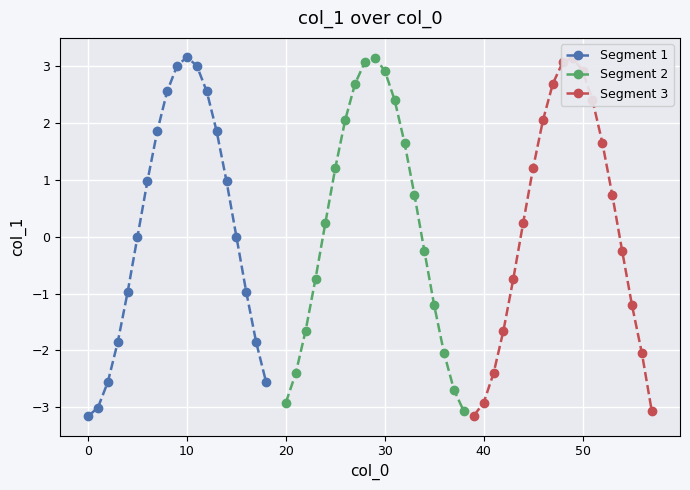

What is the lowest value of the Segment 2 series?

-3.1